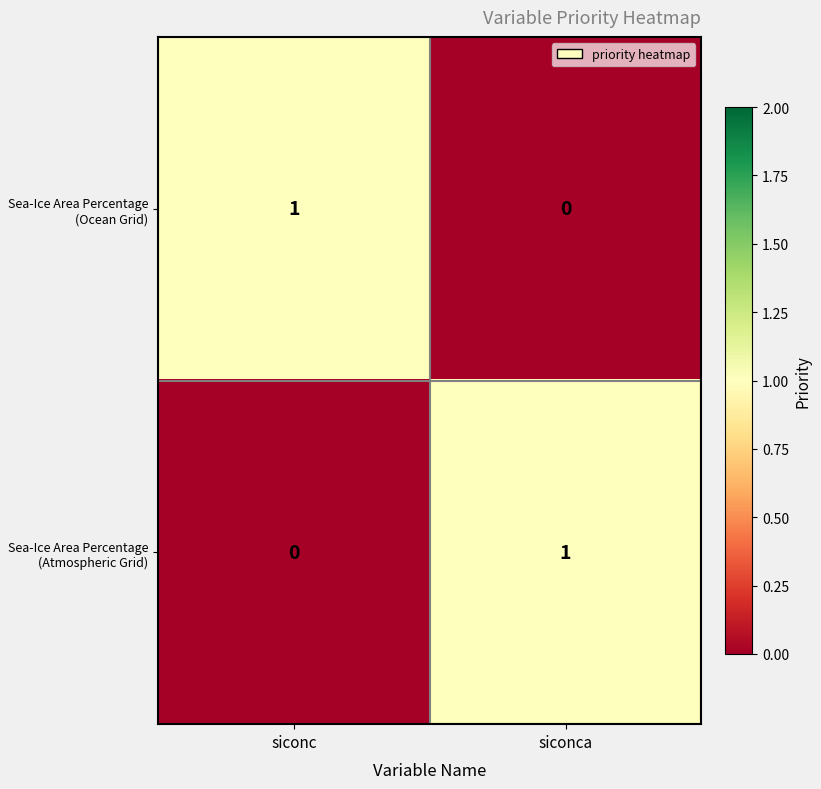

What is the total value across all series at siconca?

1